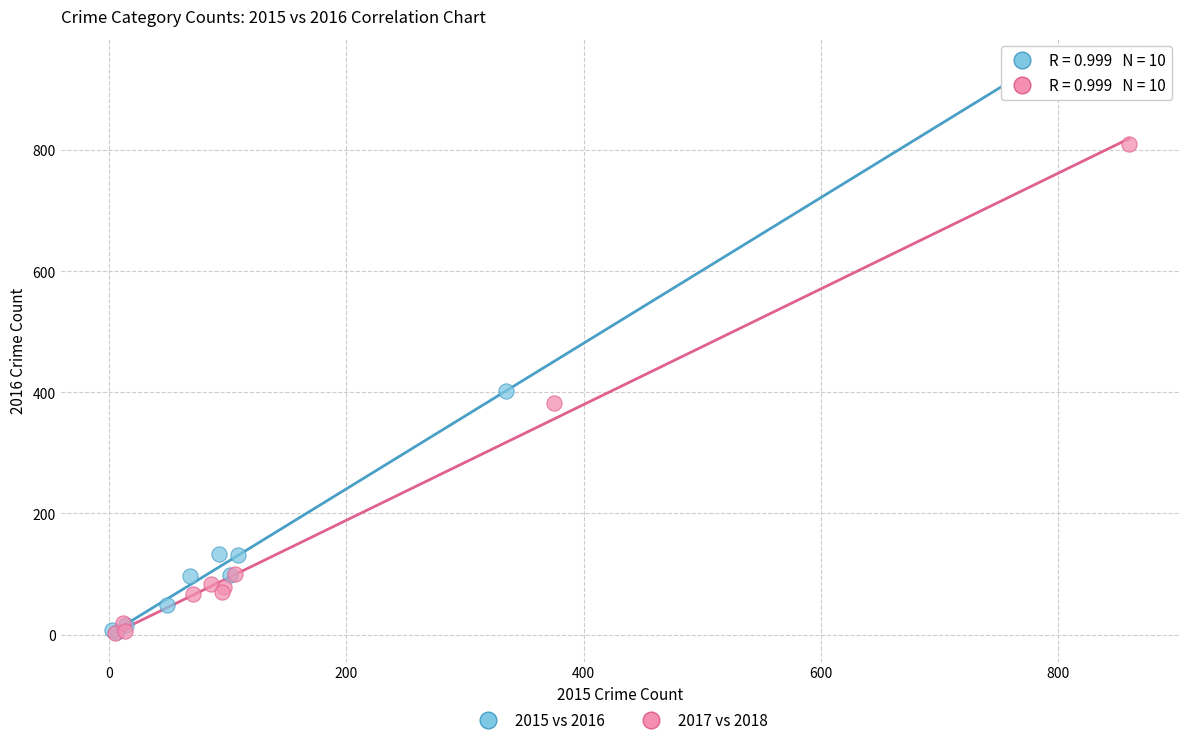

Which series contains the highest Y value?

2015 vs 2016